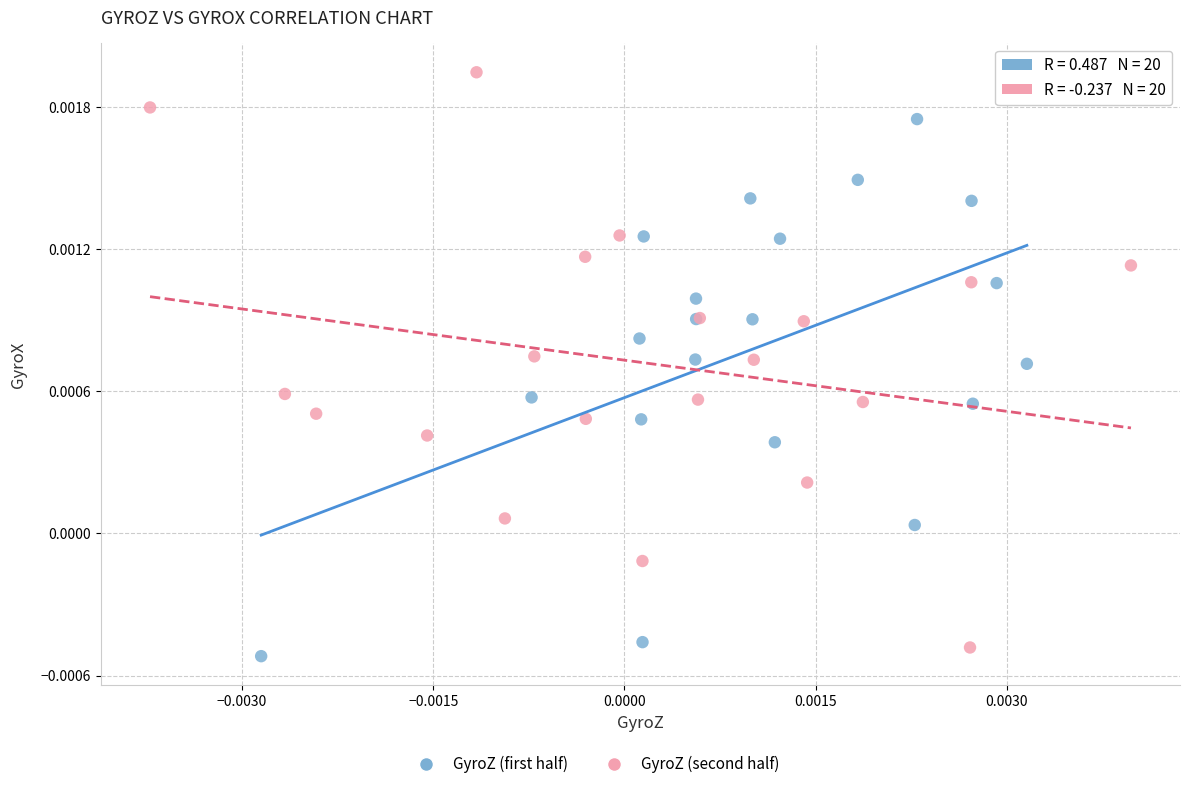

Which series reaches the maximum Y coordinate?

GyroZ (second half)